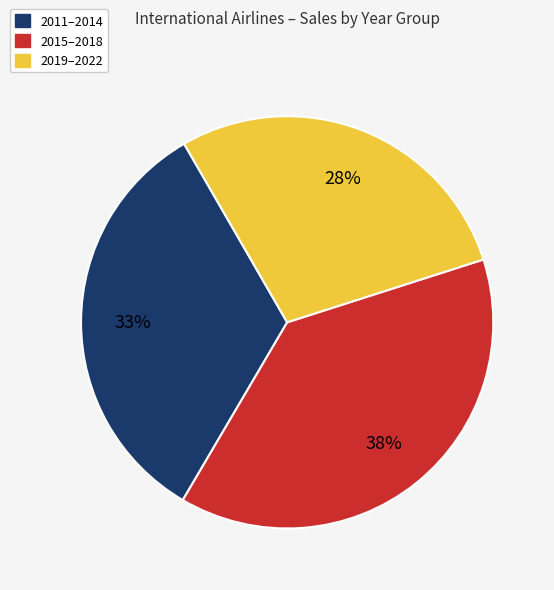

How many slices are in this pie chart?

3